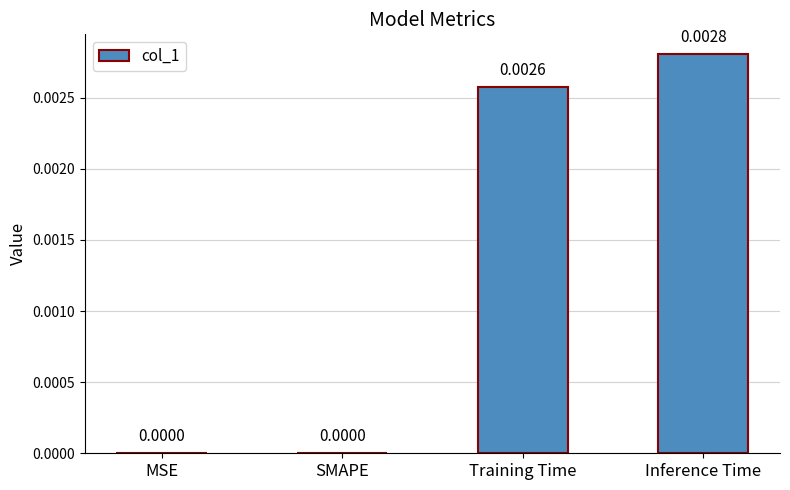

At which category does the chart reach its peak across all series?

Inference Time